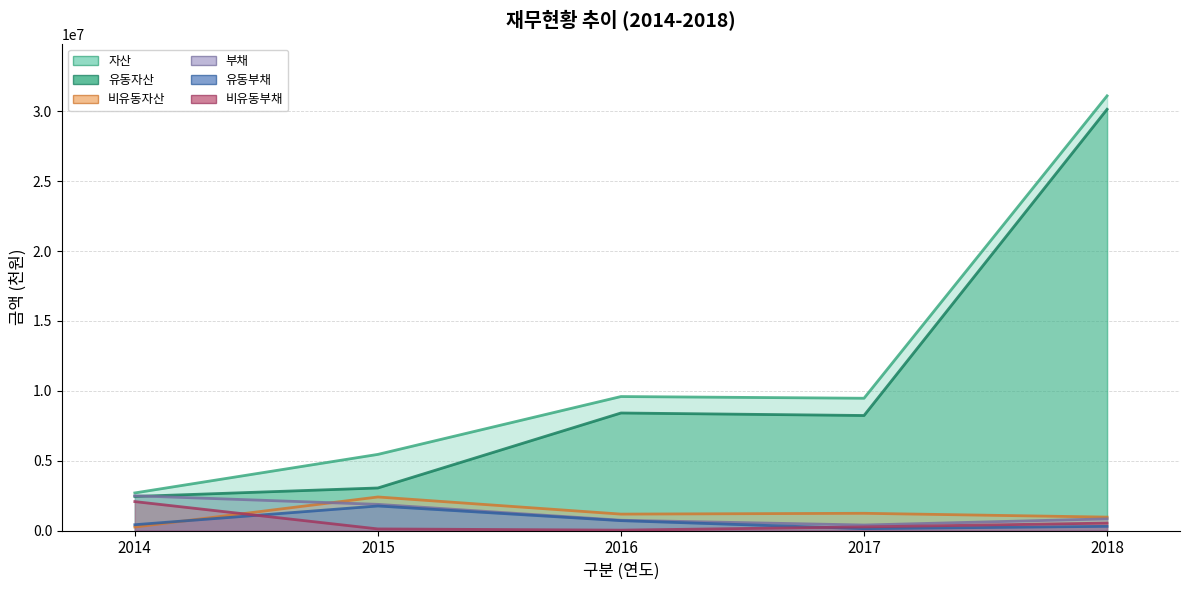

Which series has the largest range (max minus min)?

자산